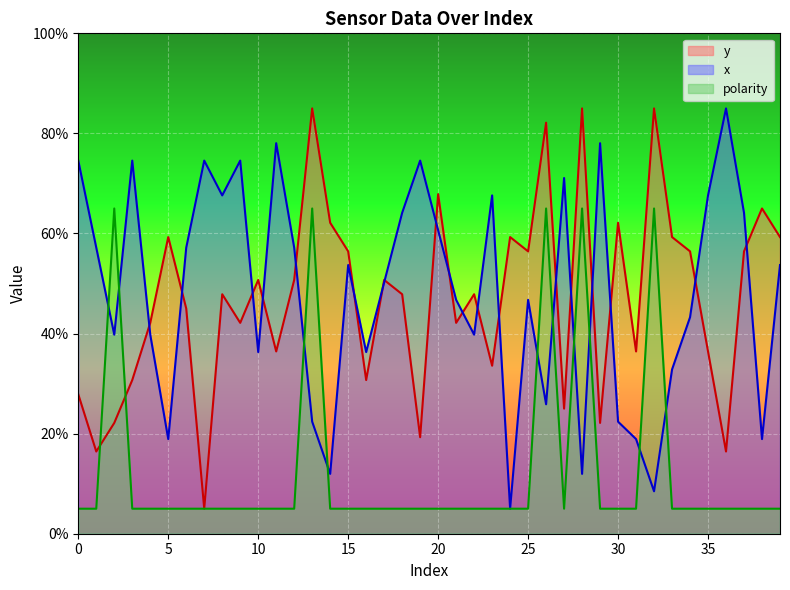

Reading right to left, extract all data points from this chart.

y: 59.3	65.0	56.4	16.4	36.4	56.4	59.3	85.0	36.4	62.1	22.1	85.0	25.0	82.1	56.4	59.3	33.6	47.9	42.1	67.9	19.3	47.9	50.7	30.7	56.4	62.1	85.0	50.7	36.4	50.7	42.1	47.9	5.0	45.0	59.3	42.1	30.7	22.1	16.4	27.9
x: 53.7	18.9	64.1	85.0	67.6	43.3	32.8	8.5	18.9	22.4	78.0	12.0	71.1	25.9	46.7	5.0	67.6	39.8	46.7	60.7	74.6	64.1	50.2	36.3	53.7	12.0	22.4	57.2	78.0	36.3	74.6	67.6	74.6	57.2	18.9	39.8	74.6	39.8	57.2	74.6
polarity: 5.0	5.0	5.0	5.0	5.0	5.0	5.0	65.0	5.0	5.0	5.0	65.0	5.0	65.0	5.0	5.0	5.0	5.0	5.0	5.0	5.0	5.0	5.0	5.0	5.0	5.0	65.0	5.0	5.0	5.0	5.0	5.0	5.0	5.0	5.0	5.0	5.0	65.0	5.0	5.0